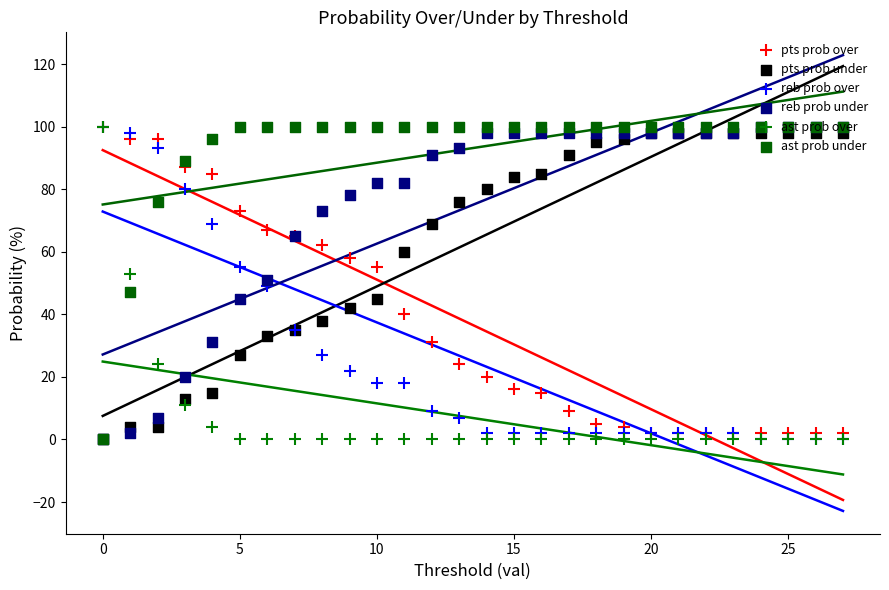

Which series reaches the minimum Y coordinate?

pts prob under